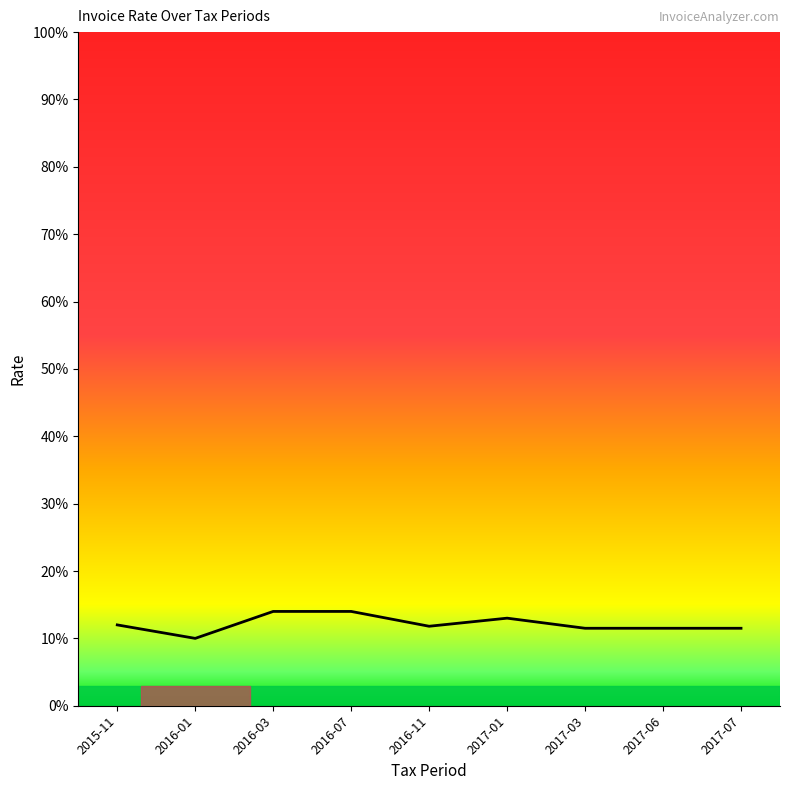

Which has a higher value, 2016-01 or 2017-01?

2017-01